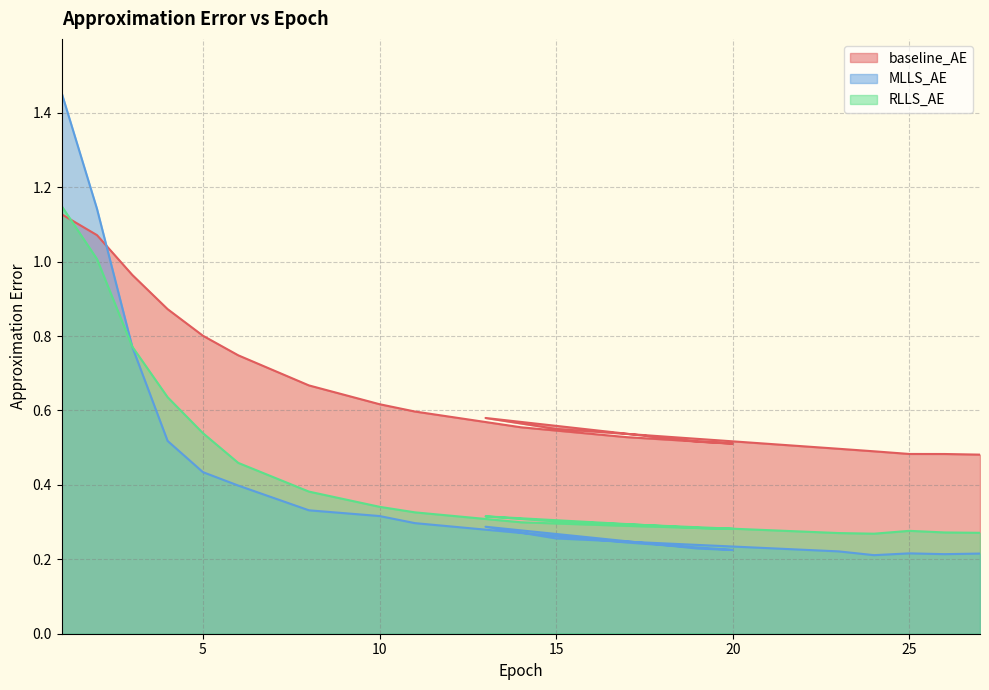

Does the chart display data point markers on the line(s)?

No